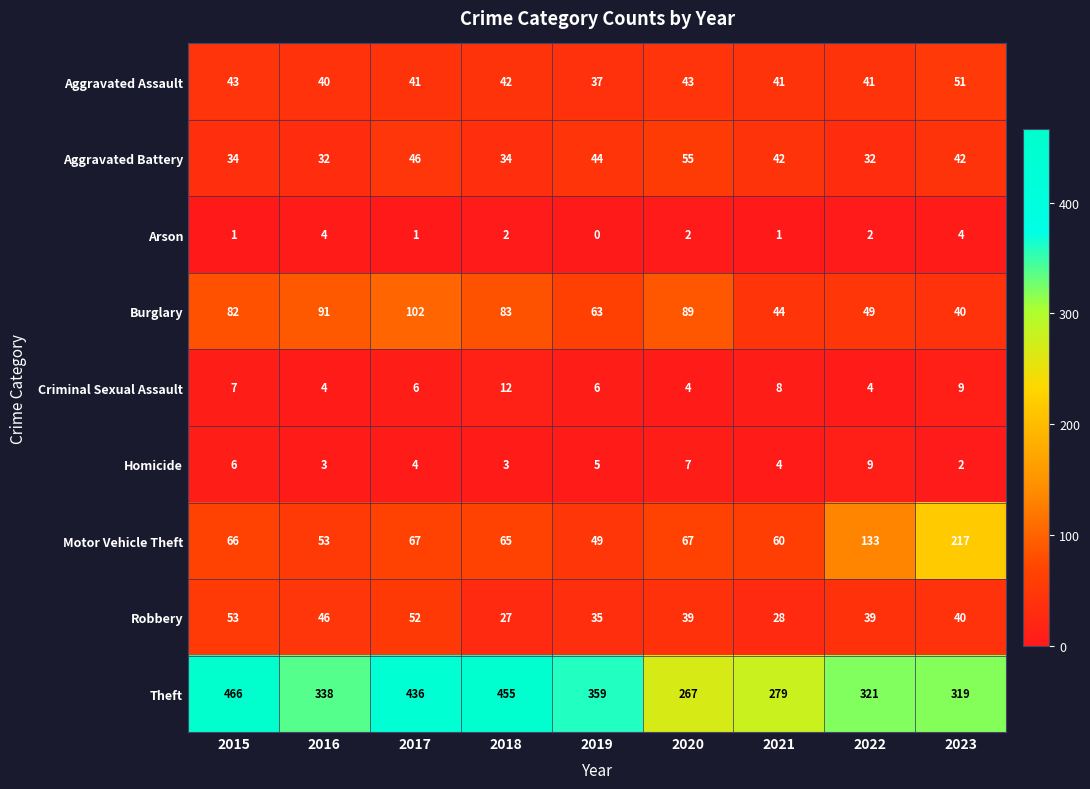

True or false: Theft has a value of 321 at 2022.

True